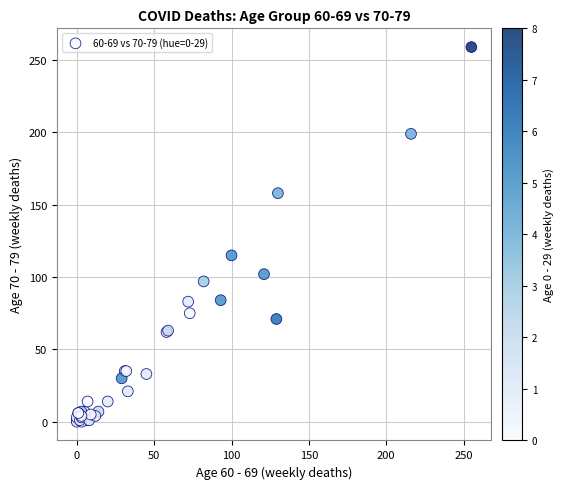

What Y value in the scatter plot is closest to 129?

115